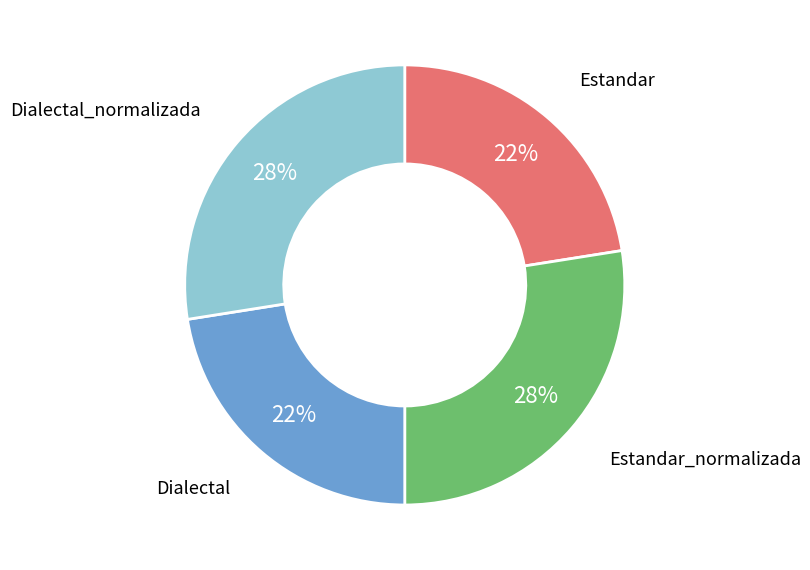

True or false: Dialectal accounts for 22% of the total.

True